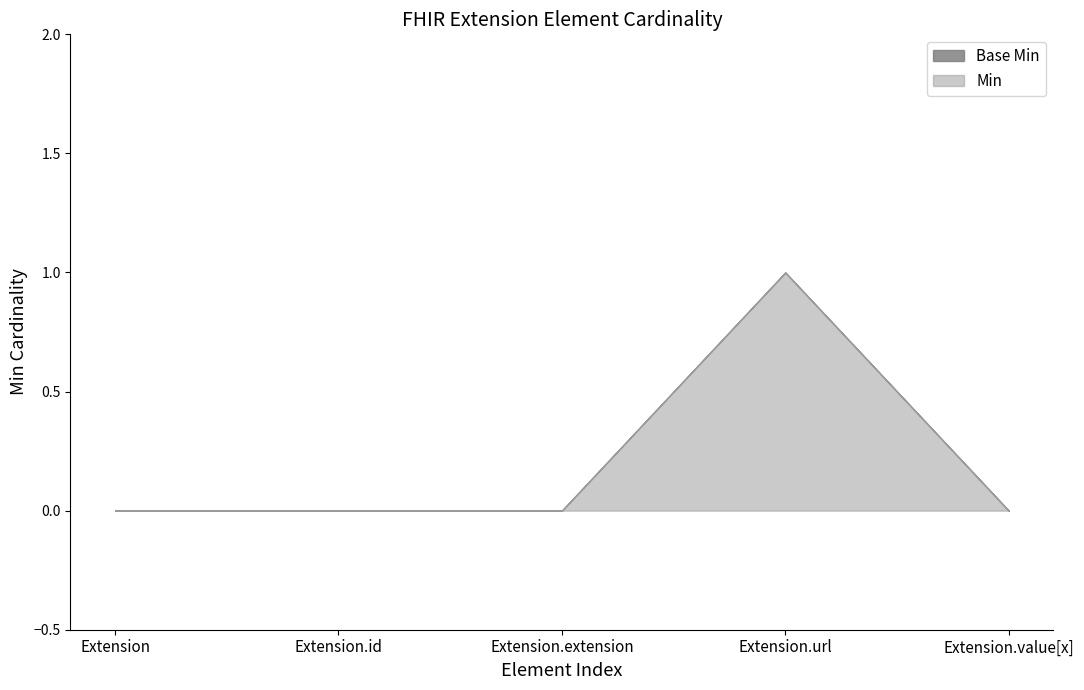

How many data points does each series have?

5